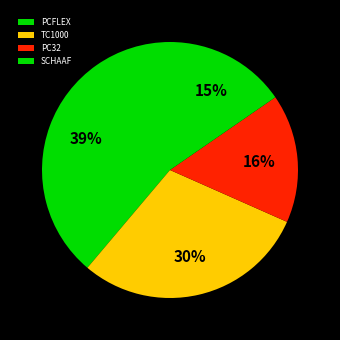

How many segments does this pie chart have?

4